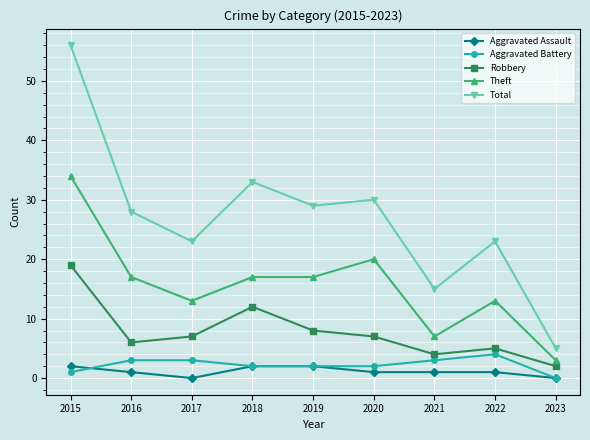

What is the average value of the Total series?

27